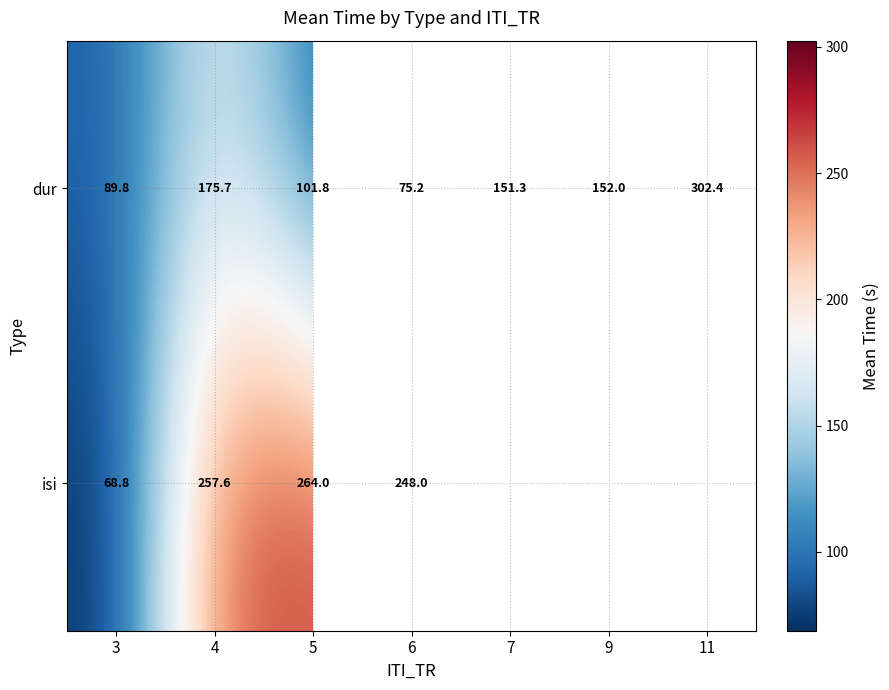

What is the difference between the maximum and second lowest values in the dur series?

212.6